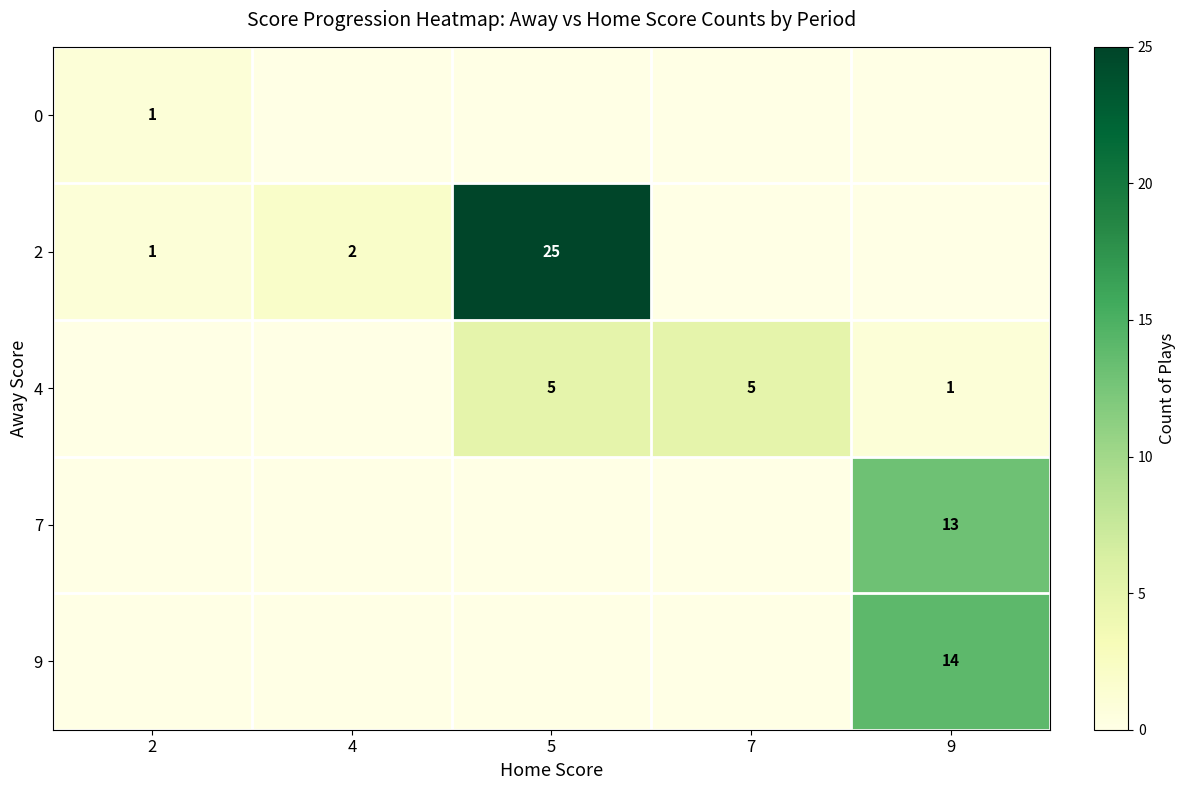

The 9 series shows 14 at 9. True or false?

True